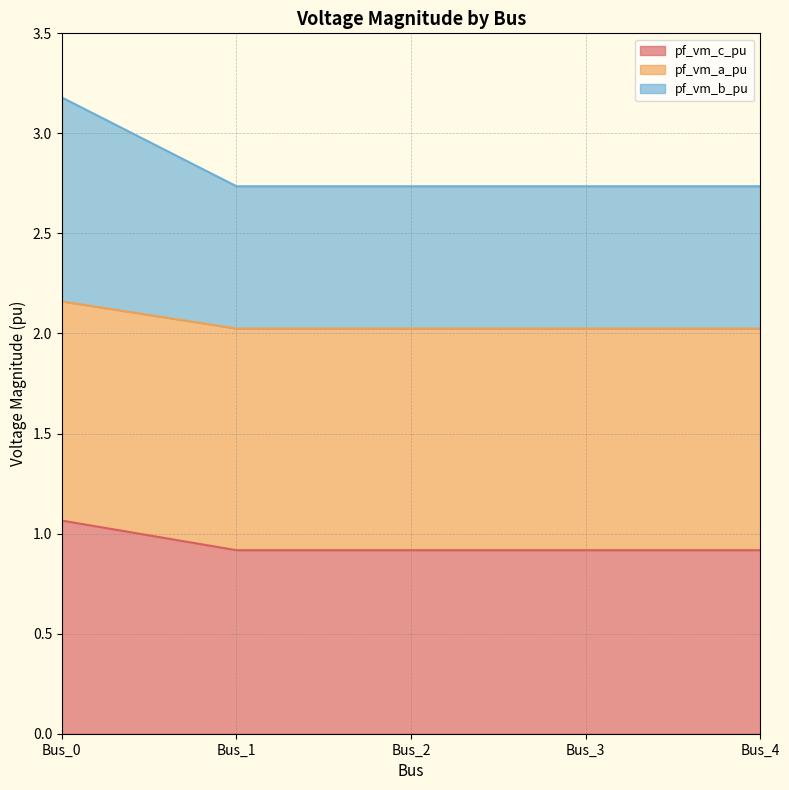

Which category has the lowest value in the pf_vm_a_pu series?

Bus_1